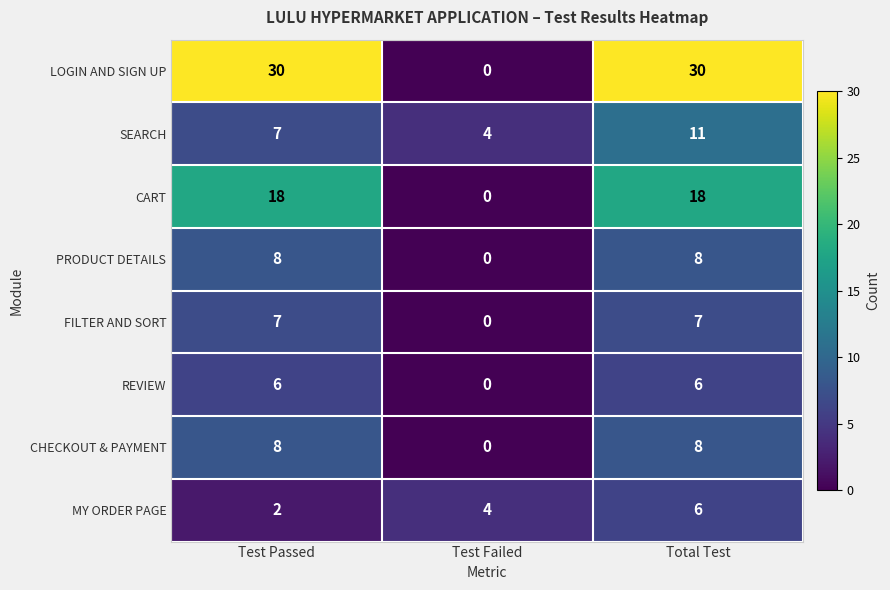

Reading right to left, transcribe all the data shown in this chart.

LOGIN AND SIGN UP: 30	0	30
SEARCH: 11	4	7
CART: 18	0	18
PRODUCT DETAILS: 8	0	8
FILTER AND SORT: 7	0	7
REVIEW: 6	0	6
CHECKOUT & PAYMENT: 8	0	8
MY ORDER PAGE: 6	4	2